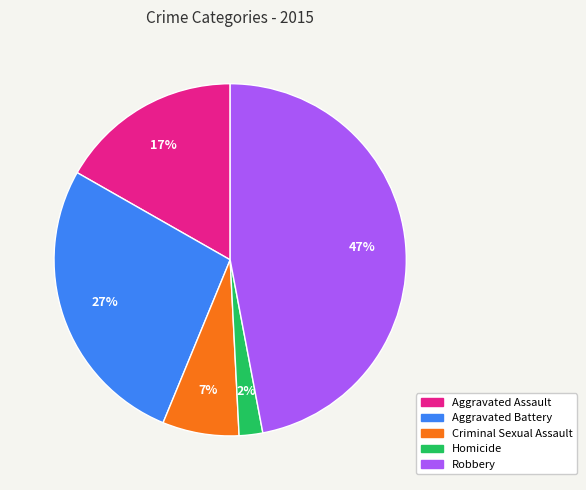

To the nearest percent, what percentage of the pie is Homicide?

2%